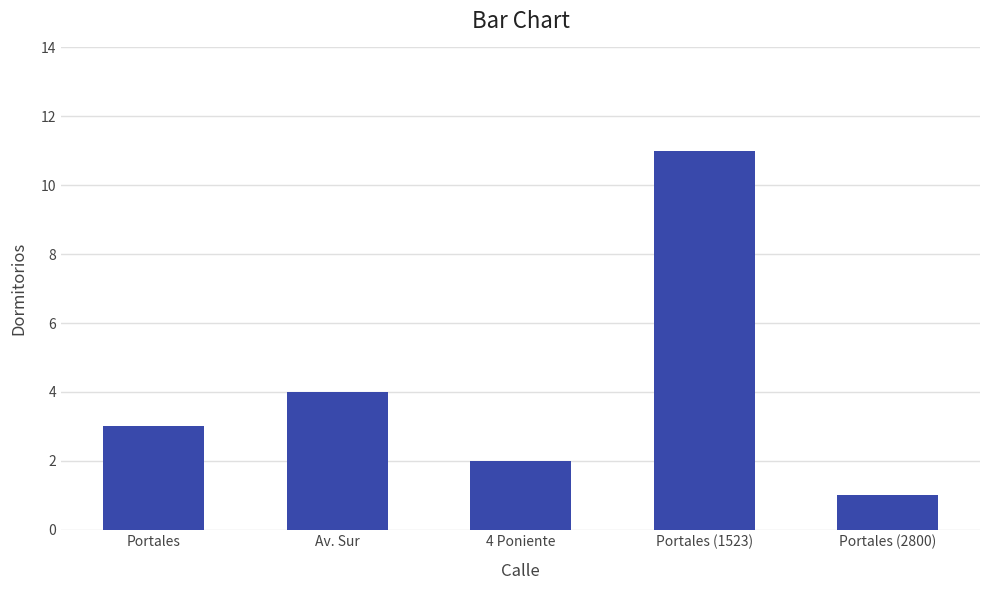

What is the ratio of the value at Av. Sur to the value at Portales (2800)?

4.0